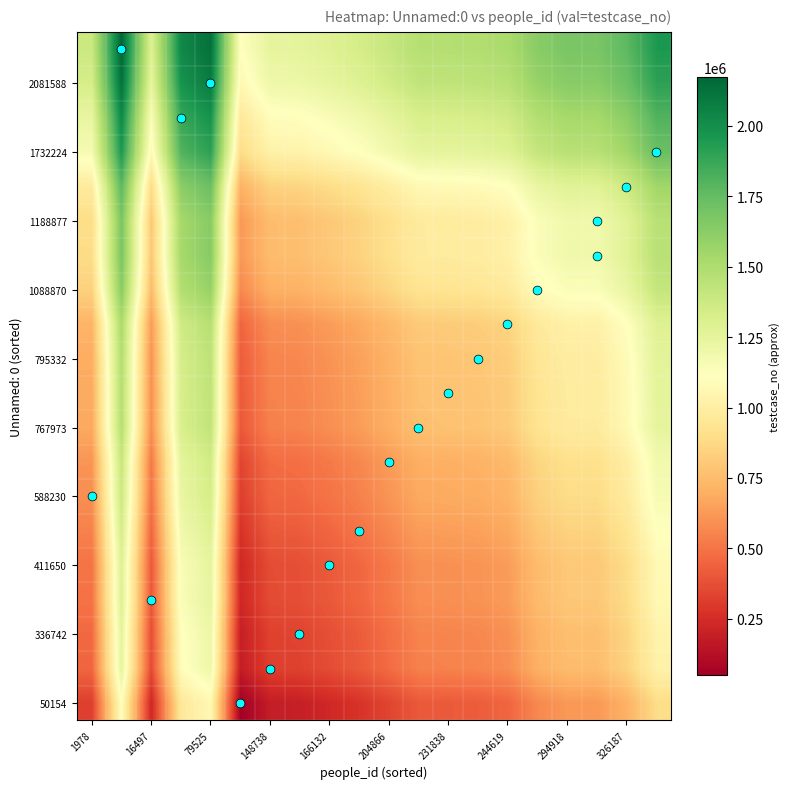

How many distinct data groups are displayed?

20